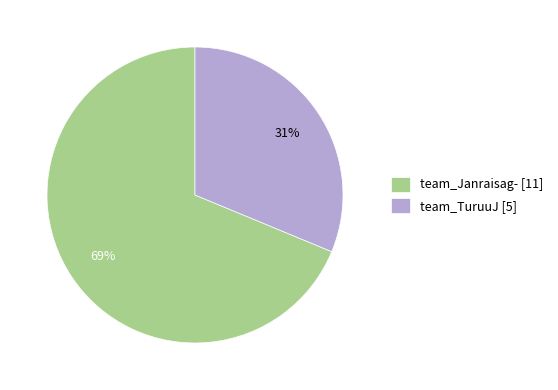

Which has a higher value, team_Janraisag- [11] or team_TuruuJ [5]?

team_Janraisag- [11]